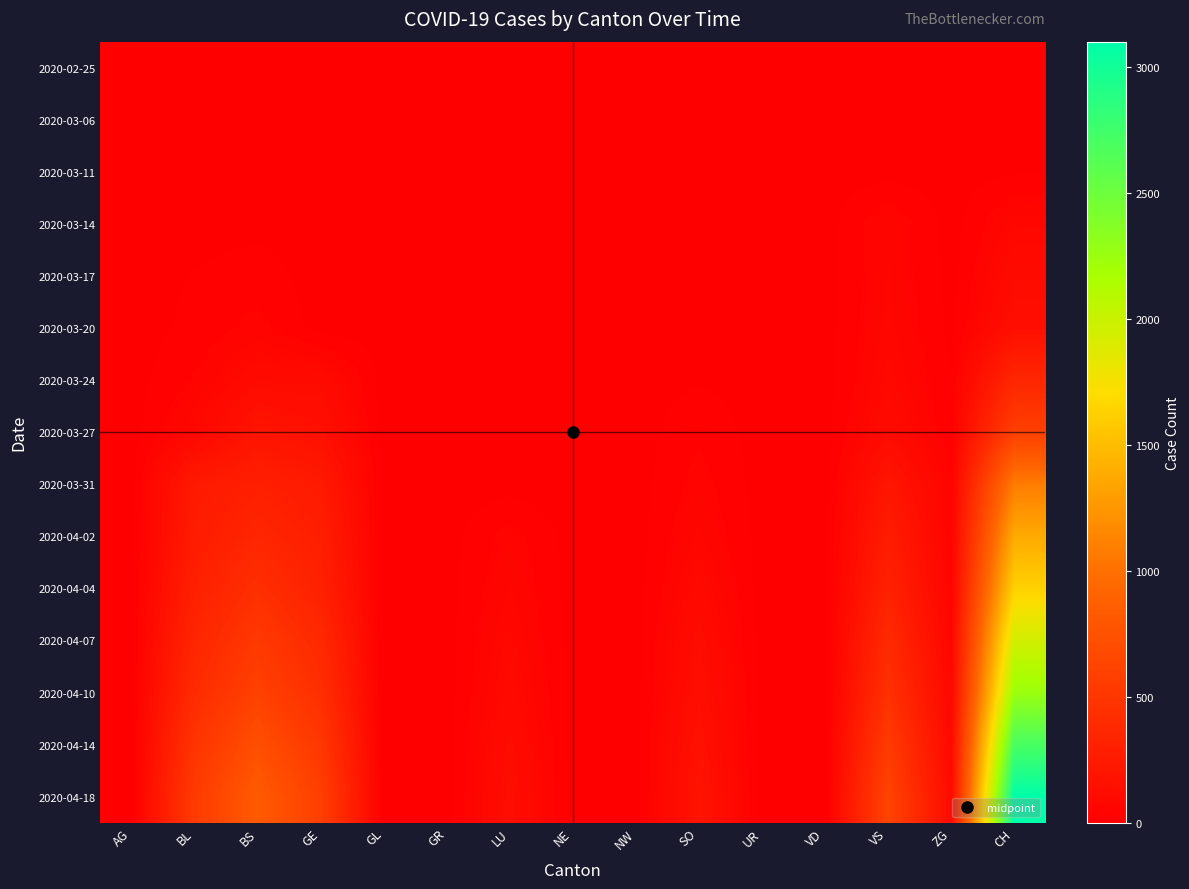

Reading right to left, extract all data points from this chart.

2020-02-25: CH=0	ZG=0	VS=0	VD=0	UR=0	SO=0	NW=0	NE=0	LU=0	GR=0	GL=0	GE=0	BS=0	BL=0	AG=0
2020-03-06: CH=1	ZG=0	VS=0	VD=0	UR=0	SO=0	NW=0	NE=0	LU=0	GR=0	GL=0	GE=0	BS=0	BL=0	AG=1
2020-03-11: CH=8	ZG=0	VS=0	VD=0	UR=0	SO=0	NW=0	NE=0	LU=0	GR=0	GL=0	GE=0	BS=4	BL=2	AG=2
2020-03-14: CH=70	ZG=0	VS=61	VD=0	UR=0	SO=0	NW=0	NE=0	LU=0	GR=0	GL=0	GE=0	BS=4	BL=2	AG=0
2020-03-17: CH=105	ZG=1	VS=62	VD=0	UR=0	SO=0	NW=0	NE=0	LU=0	GR=0	GL=0	GE=0	BS=25	BL=13	AG=4
2020-03-20: CH=140	ZG=5	VS=67	VD=0	UR=0	SO=0	NW=0	NE=0	LU=0	GR=0	GL=0	GE=0	BS=46	BL=18	AG=0
2020-03-24: CH=355	ZG=12	VS=80	VD=0	UR=0	SO=10	NW=0	NE=0	LU=0	GR=0	GL=0	GE=103	BS=105	BL=40	AG=0
2020-03-27: CH=584	ZG=18	VS=107	VD=0	UR=0	SO=32	NW=0	NE=0	LU=0	GR=0	GL=0	GE=153	BS=191	BL=76	AG=0
2020-03-31: CH=1079	ZG=39	VS=202	VD=0	UR=0	SO=48	NW=0	NE=0	LU=0	GR=0	GL=0	GE=241	BS=292	BL=242	AG=0
2020-04-02: CH=1376	ZG=41	VS=263	VD=0	UR=0	SO=65	NW=0	NE=0	LU=49	GR=0	GL=0	GE=283	BS=350	BL=262	AG=0
2020-04-04: CH=1630	ZG=46	VS=314	VD=0	UR=0	SO=92	NW=0	NE=0	LU=62	GR=0	GL=0	GE=305	BS=434	BL=298	AG=0
2020-04-07: CH=1950	ZG=60	VS=390	VD=0	UR=0	SO=120	NW=0	NE=0	LU=80	GR=0	GL=0	GE=380	BS=521	BL=350	AG=0
2020-04-10: CH=2250	ZG=75	VS=450	VD=0	UR=0	SO=140	NW=0	NE=0	LU=95	GR=0	GL=0	GE=430	BS=600	BL=400	AG=0
2020-04-14: CH=2700	ZG=90	VS=540	VD=0	UR=0	SO=165	NW=0	NE=0	LU=115	GR=0	GL=0	GE=510	BS=720	BL=480	AG=0
2020-04-18: CH=3100	ZG=105	VS=620	VD=0	UR=0	SO=185	NW=0	NE=0	LU=130	GR=0	GL=0	GE=580	BS=830	BL=540	AG=0